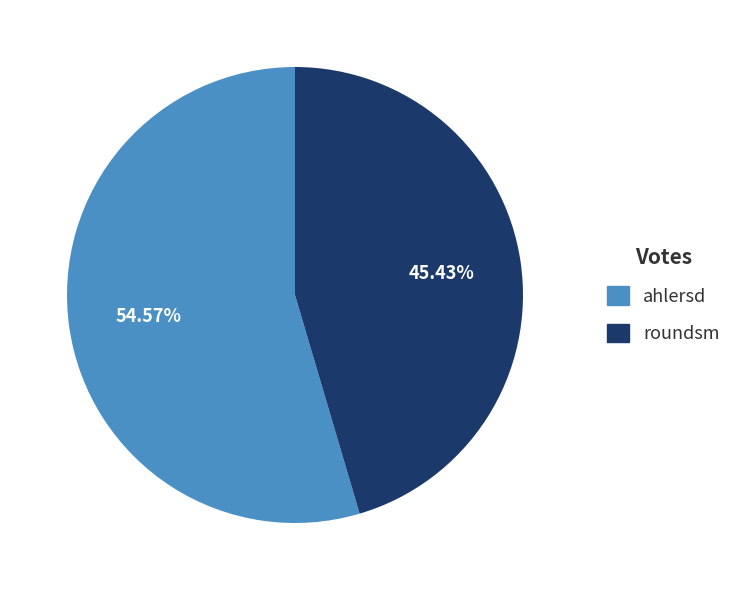

Count the number of slices in the pie.

2